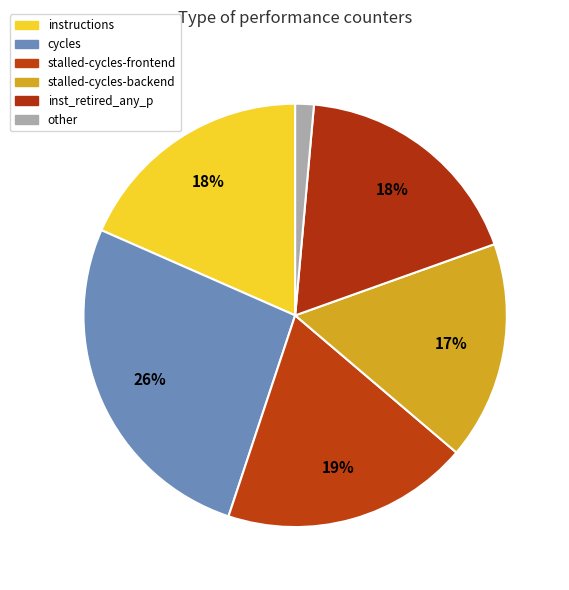

To the nearest percent, what percentage of the pie is inst_retired_any_p?

18%